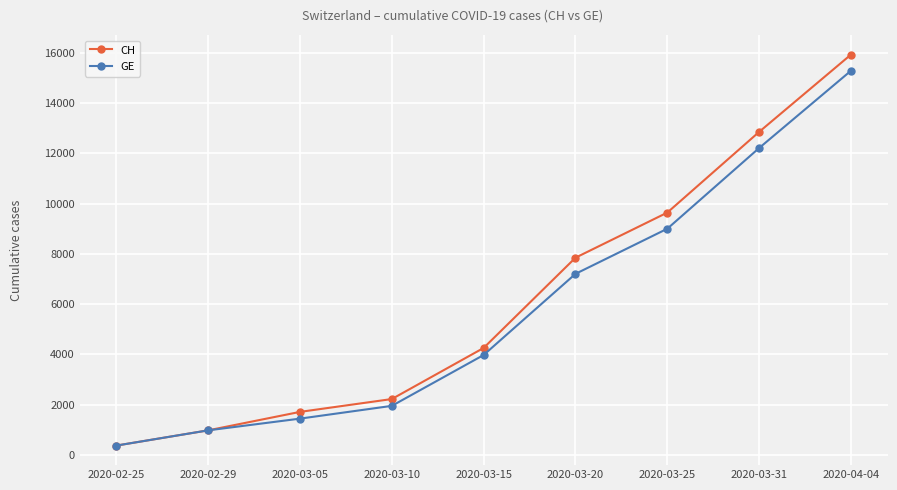

At which category is the sum across all series the highest?

2020-04-04